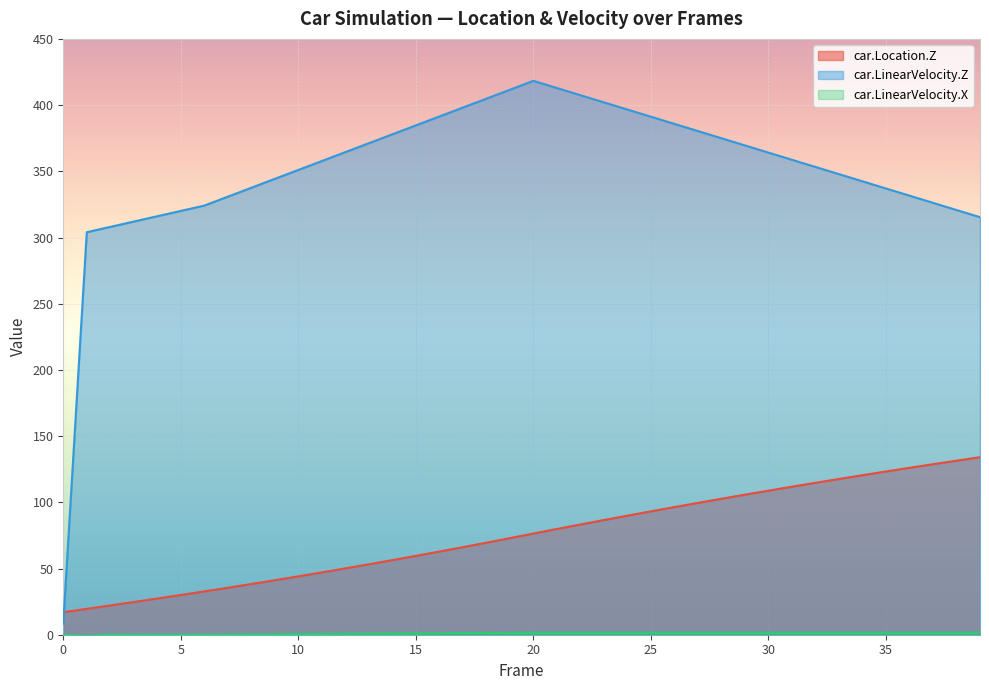

Reading left to right, transcribe all the data shown in this chart.

car.Location.Z: 0=17.0	1=19.5	2=22.1	3=24.7	4=27.3	5=30.0	6=32.7	7=35.5	8=38.3	9=41.1	10=44.1	11=47.1	12=50.1	13=53.2	14=56.3	15=59.5	16=62.8	17=66.1	18=69.5	19=72.9	20=76.4	21=79.9	22=83.3	23=86.6	24=89.9	25=93.2	26=96.4	27=99.6	28=102.7	29=105.8	30=108.8	31=111.8	32=114.7	33=117.6	34=120.5	35=123.3	36=126.0	37=128.8	38=131.4	39=134.1
car.LinearVelocity.Z: 0=8.3	1=304.0	2=308.0	3=312.0	4=316.1	5=320.1	6=324.1	7=330.8	8=337.6	9=344.3	10=351.0	11=357.8	12=364.5	13=371.2	14=377.9	15=384.7	16=391.4	17=398.1	18=404.9	19=411.6	20=418.3	21=412.9	22=407.5	23=402.1	24=396.6	25=391.2	26=385.8	27=380.4	28=375.0	29=369.5	30=364.1	31=358.7	32=353.3	33=347.9	34=342.4	35=337.0	36=331.6	37=326.2	38=320.8	39=315.3
car.LinearVelocity.X: 0=0.0	1=-0.8	2=0.2	3=-0.1	4=-0.0	5=-0.0	6=0.1	7=0.2	8=0.3	9=0.4	10=0.5	11=0.6	12=0.8	13=0.9	14=1.0	15=1.1	16=1.2	17=1.3	18=1.4	19=1.5	20=1.6	21=1.6	22=1.6	23=1.6	24=1.6	25=1.6	26=1.6	27=1.6	28=1.6	29=1.6	30=1.6	31=1.6	32=1.6	33=1.6	34=1.6	35=1.6	36=1.6	37=1.6	38=1.6	39=1.6